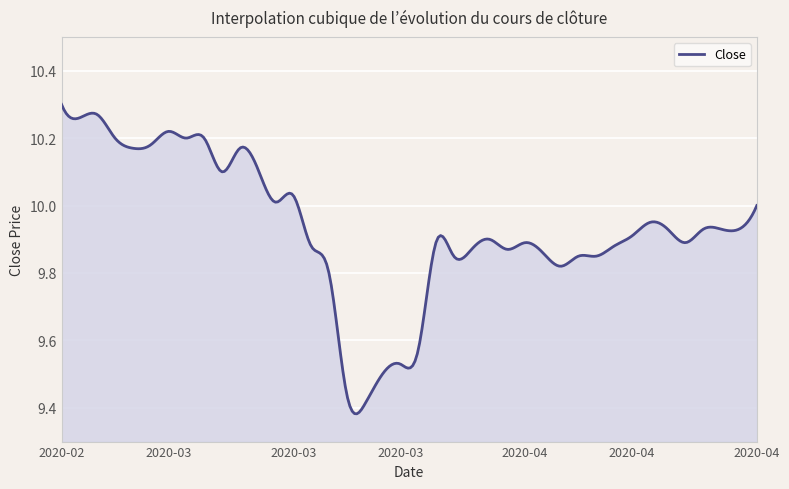

What is the difference between the maximum and minimum values?

0.9